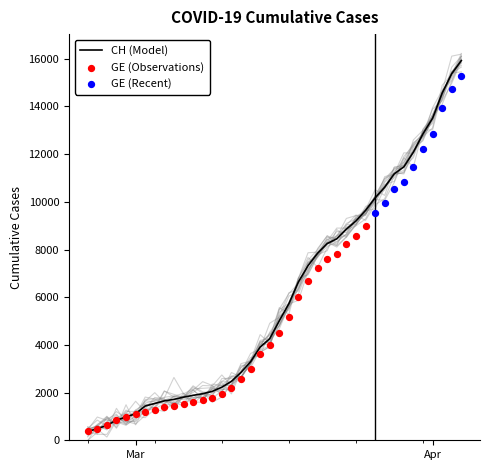

Is the value of GE at 2020-03-15 greater than the value of CH at 2020-04-04?

No